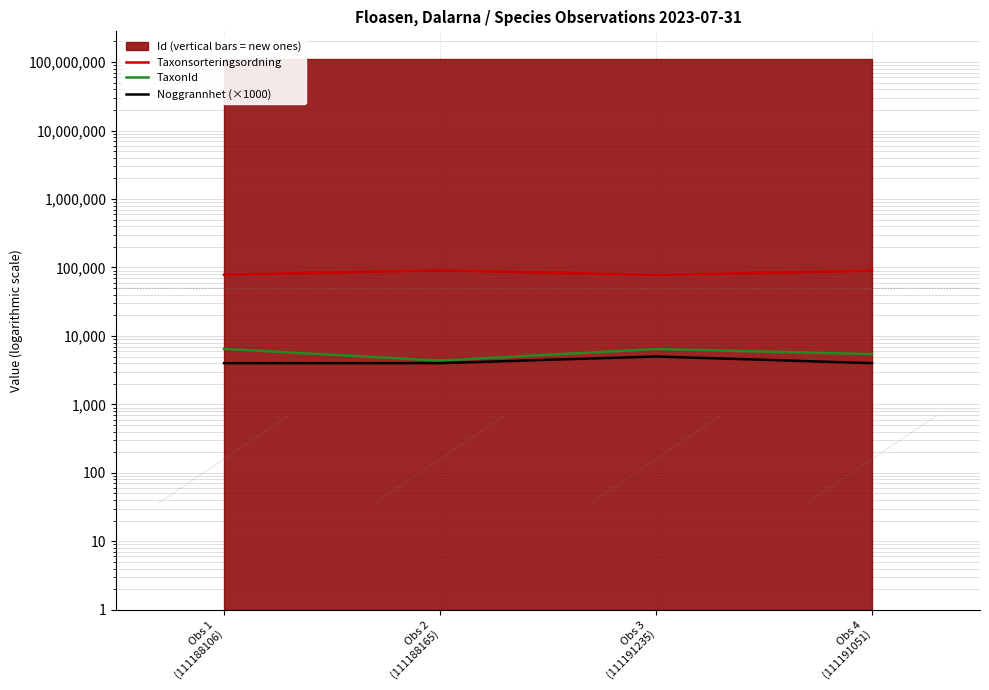

At which category does Taxonsorteringsordning reach its first local valley?

Obs 3
(111191235)